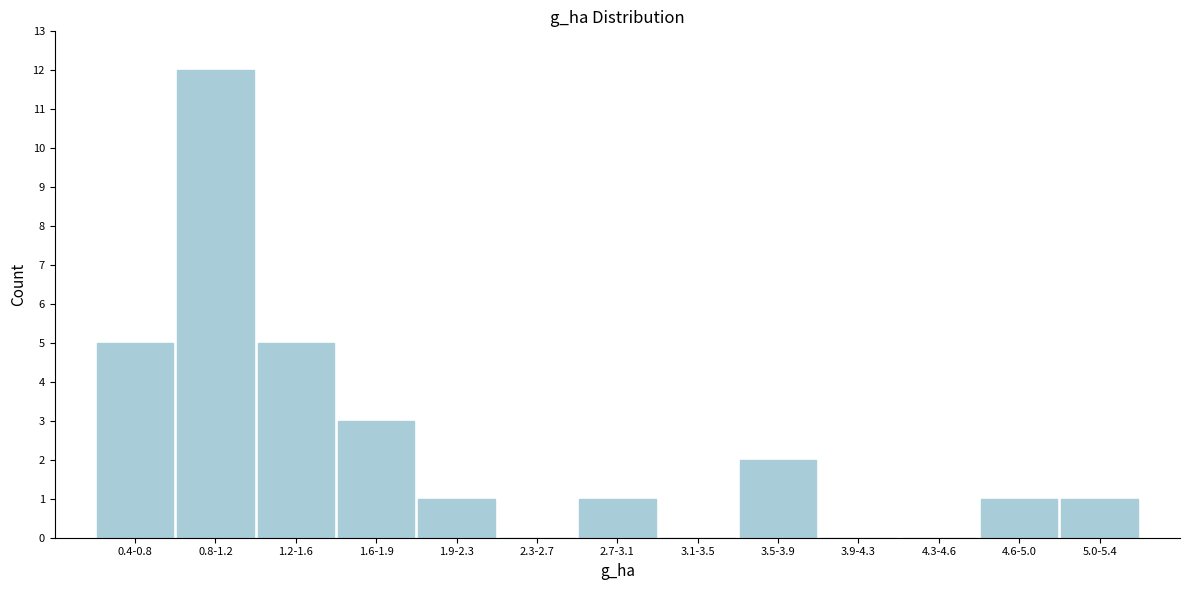

Reading left to right, transcribe all the data shown in this chart.

0.4-0.8=5	0.8-1.2=12	1.2-1.6=5	1.6-1.9=3	1.9-2.3=1	2.3-2.7=0	2.7-3.1=1	3.1-3.5=0	3.5-3.9=2	3.9-4.3=0	4.3-4.6=0	4.6-5.0=1	5.0-5.4=1